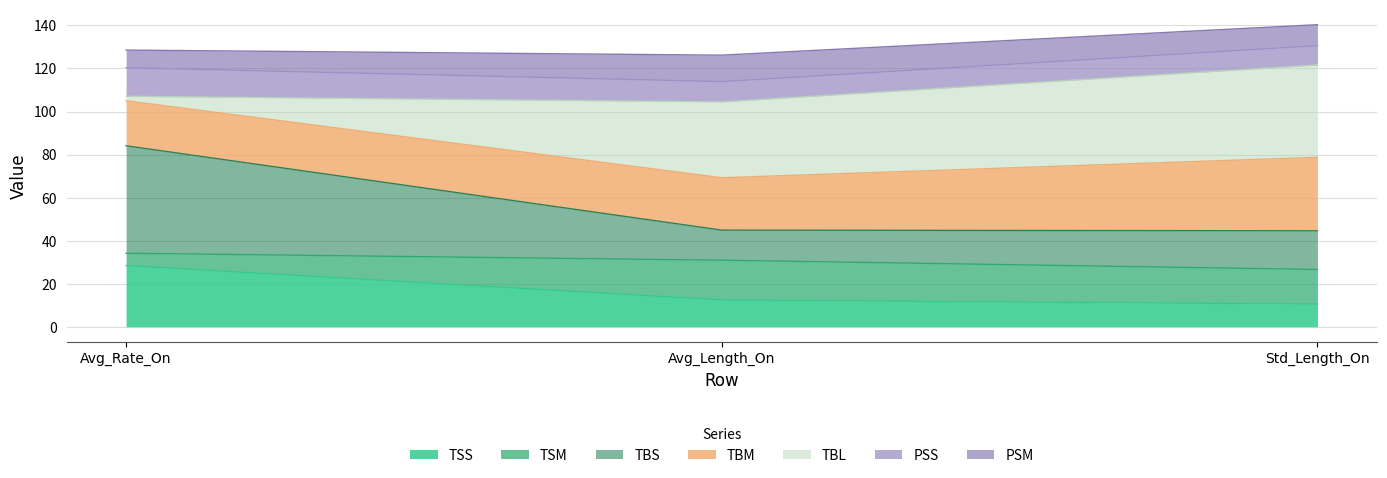

Where does the TSS series first go above 12?

Avg_Rate_On